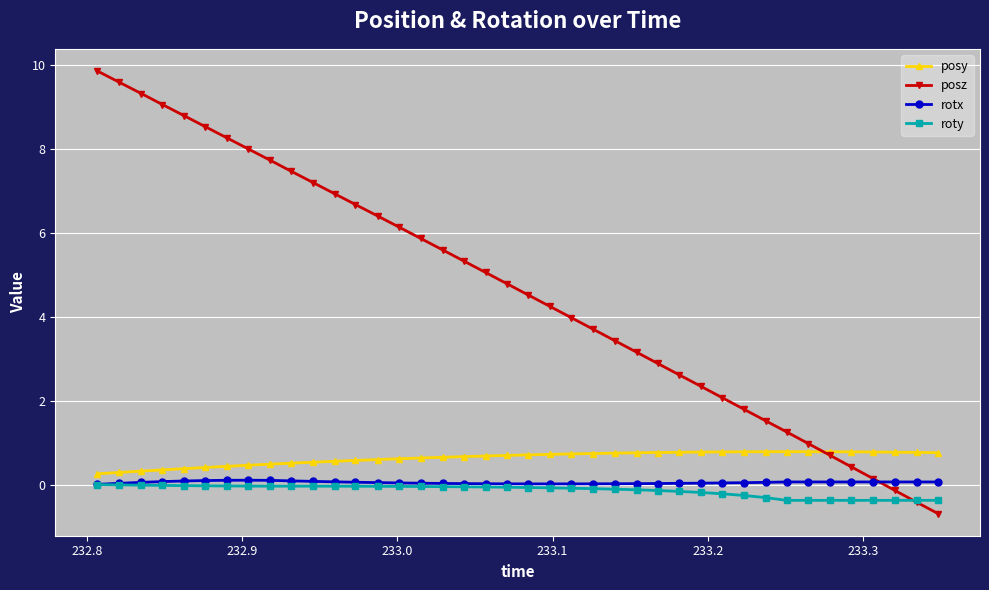

What is the maximum value shown in the chart?

9.9